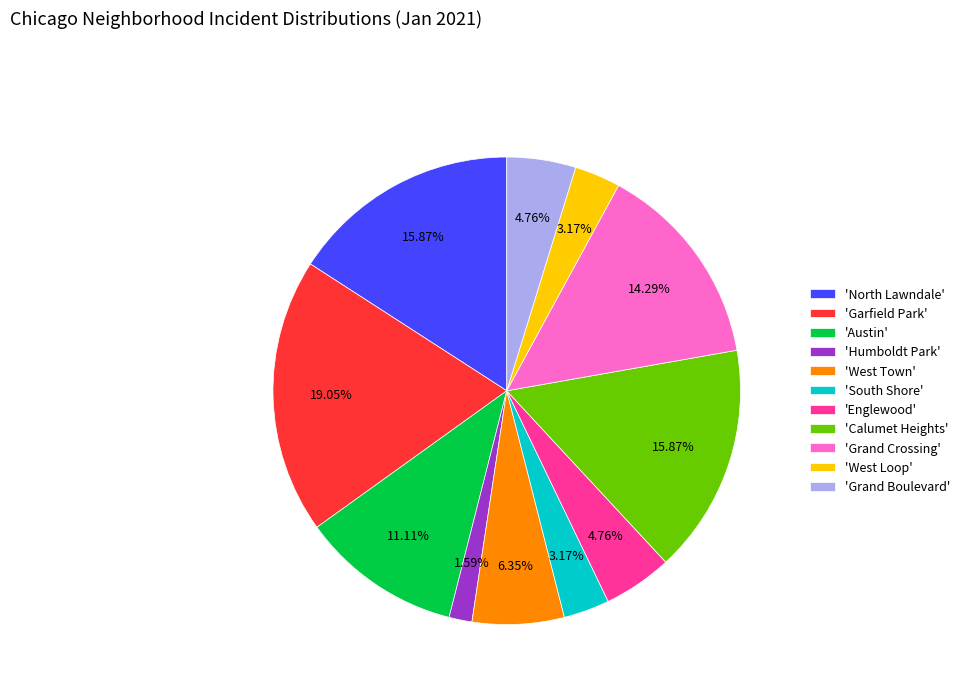

To the nearest percent, what is the average slice percentage?

9%